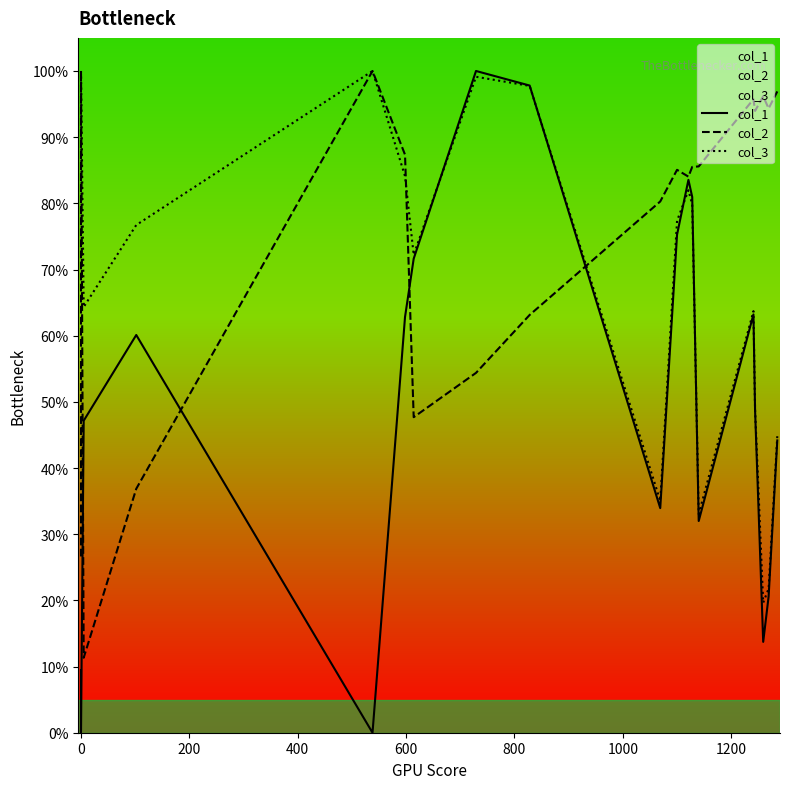

At how many categories does at least one series exceed 21?

20